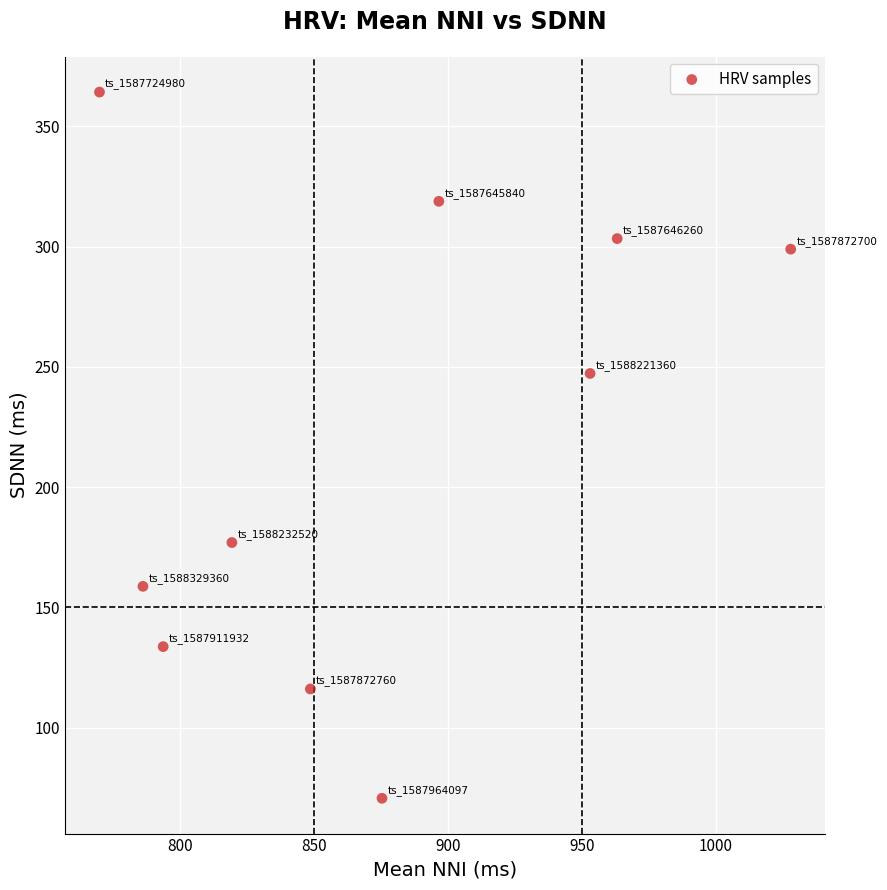

What is the average X value?

873.4